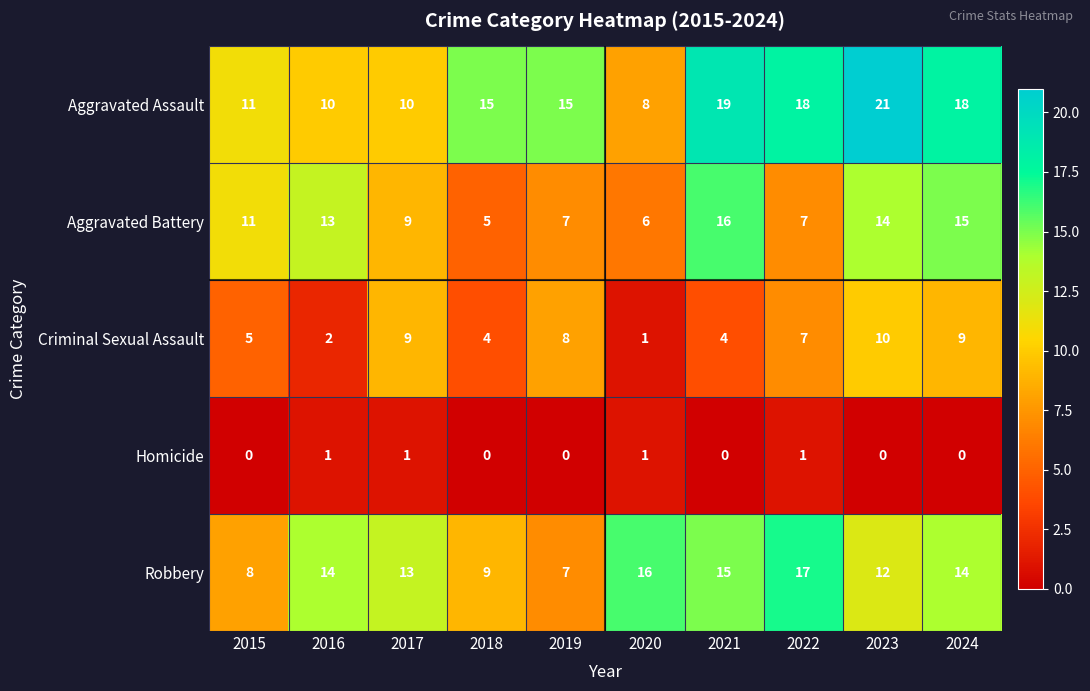

List the series in order of their peak value, highest first.

Aggravated Assault, Robbery, Aggravated Battery, Criminal Sexual Assault, Homicide